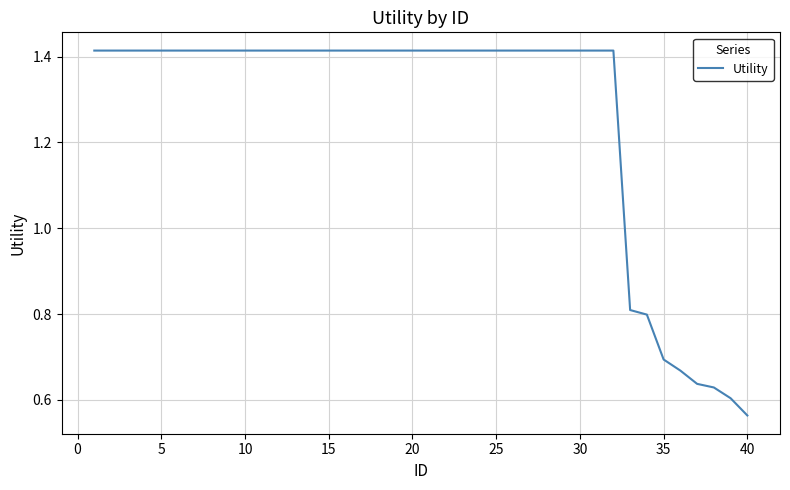

What is the difference between the maximum and minimum values?

0.9